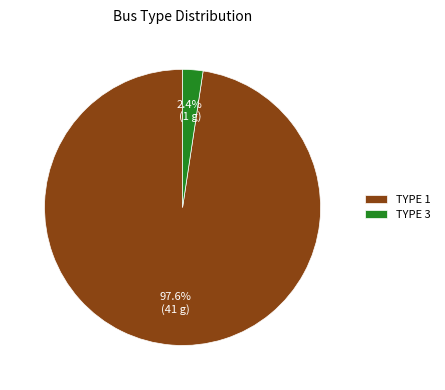

Count the number of slices in the pie.

2